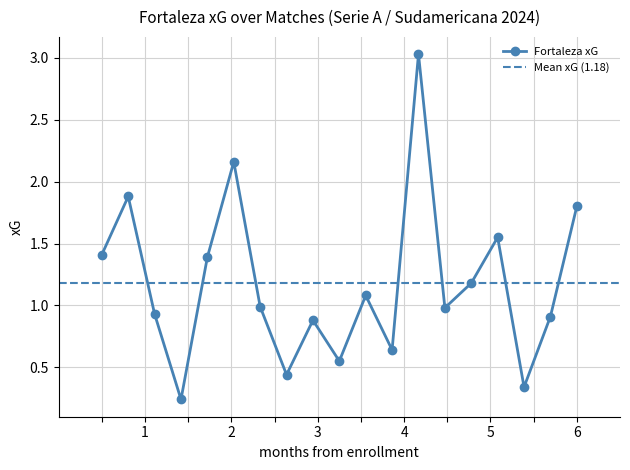

How many series are shown in this chart?

1